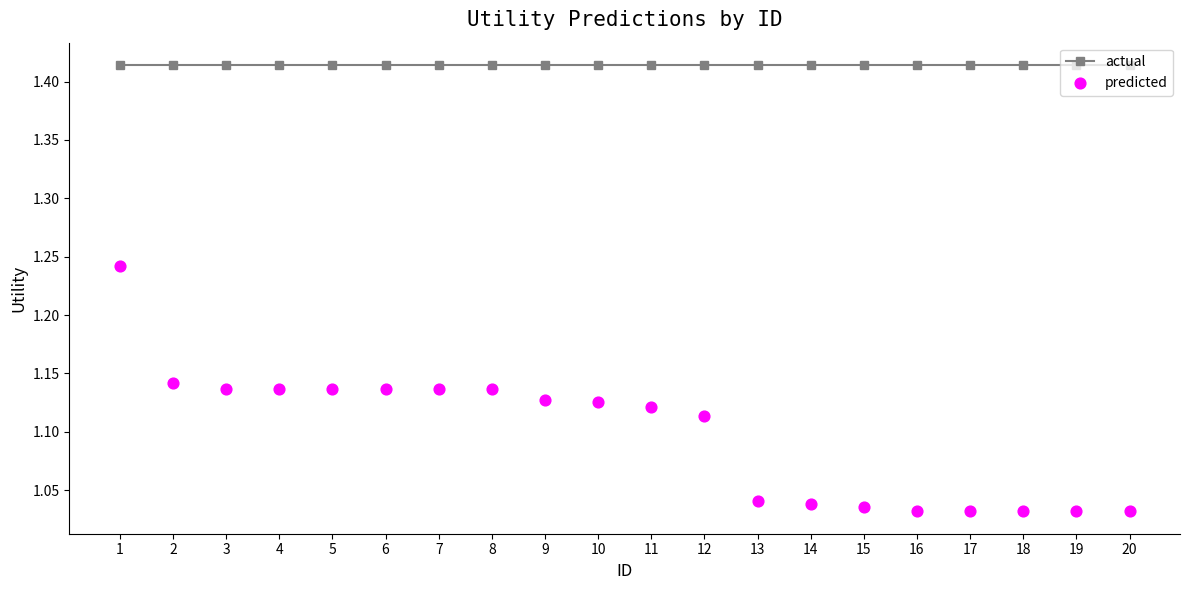

Which series has the widest spread of Y values?

predicted